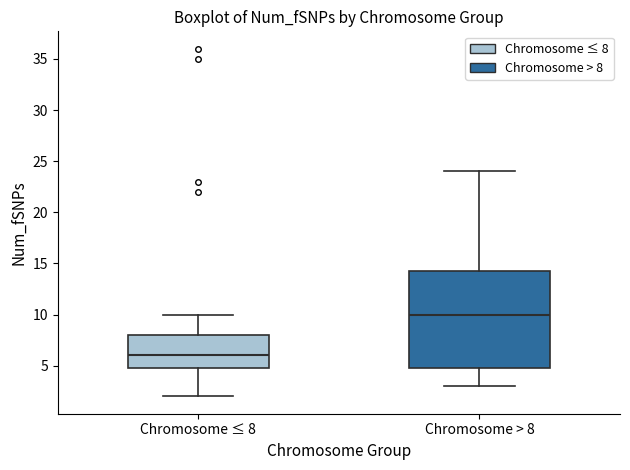

Comparing the boxes themselves (not the whiskers), which one is the tallest?

Chromosome > 8